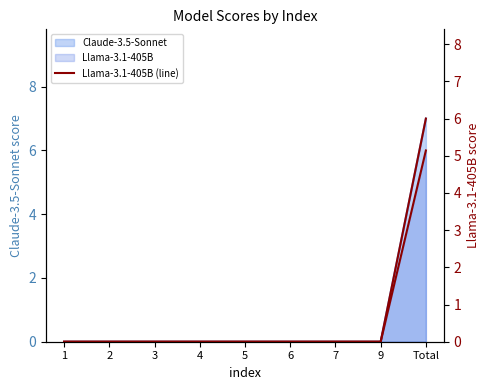

Which series has the largest total across all categories?

Llama-3.1-405B (line)